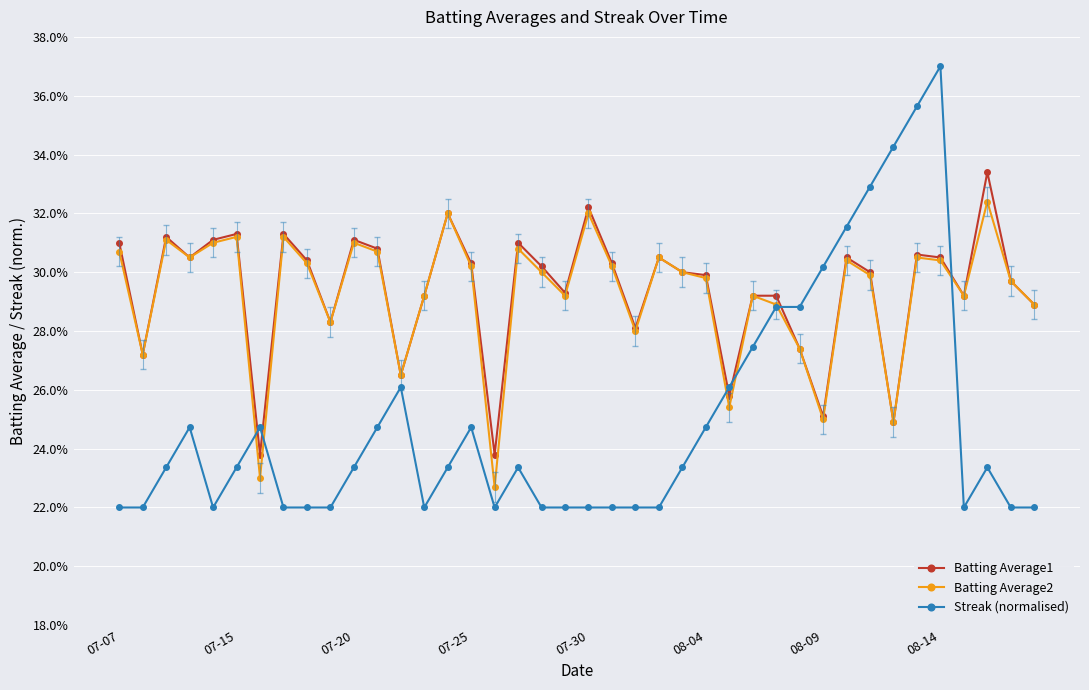

True or false: Batting Average1 and Streak (normalised) cross at least once.

True